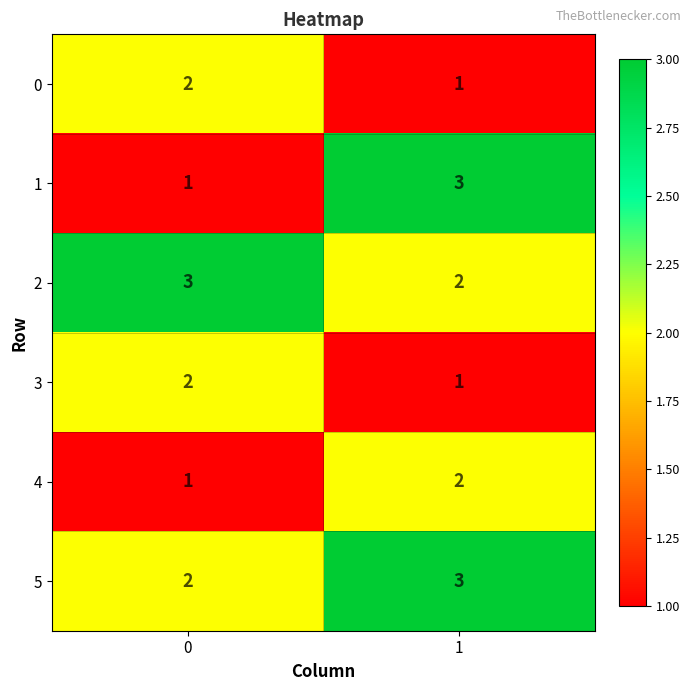

Rank the categories by 1 value from highest to lowest.

1, 0